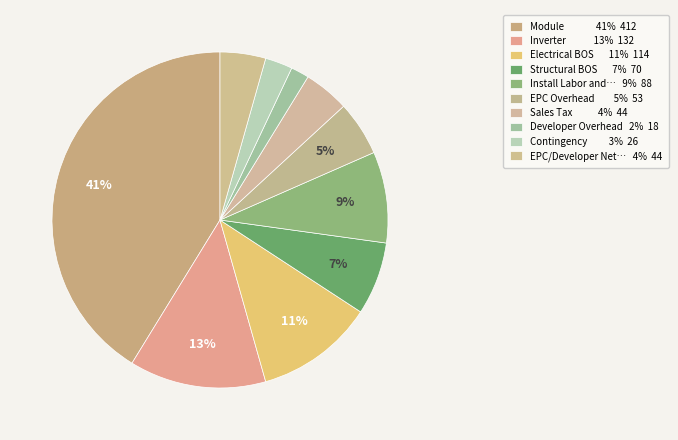

Which category has the smallest portion of the pie?

Developer Overhead